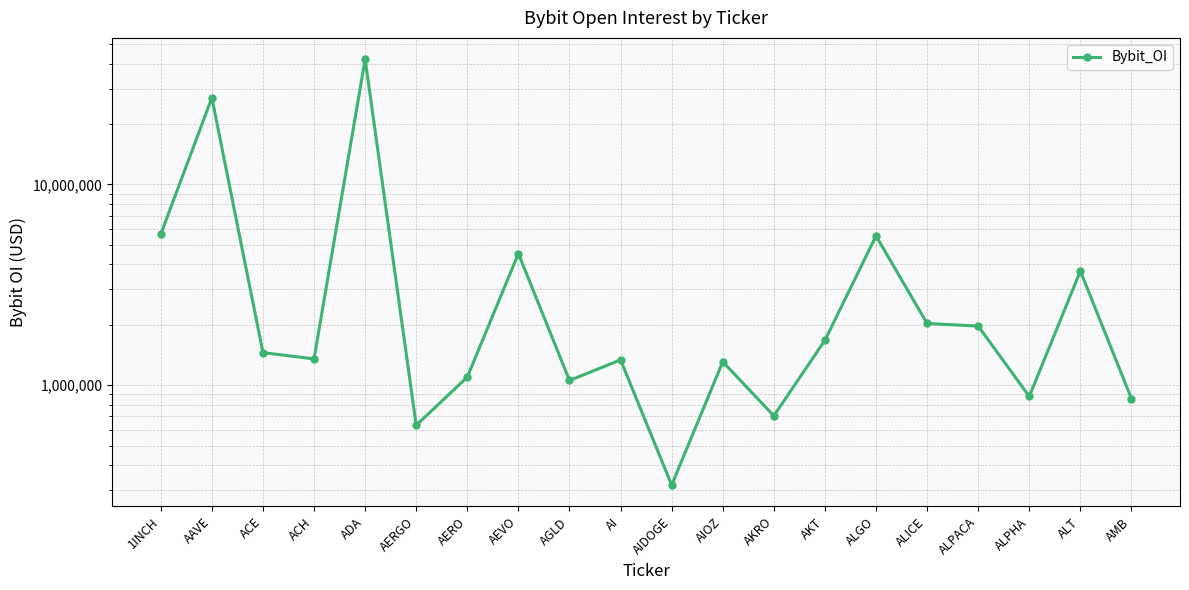

Is it true that the value at ALPHA is 1447490?

False